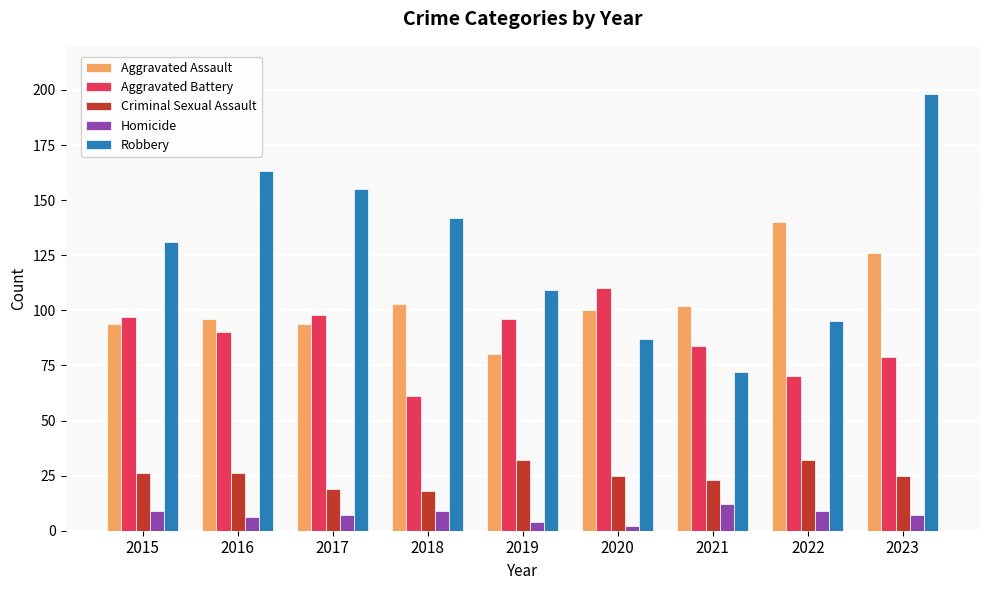

What is the value of the Robbery bar at the 1st from the left?

131